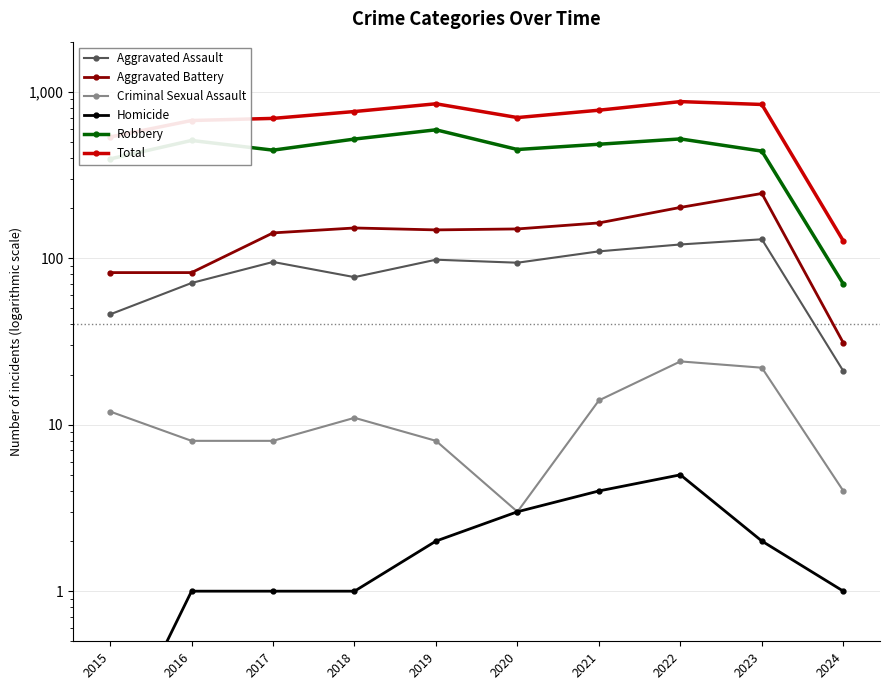

At how many categories does at least one series exceed 462?

9